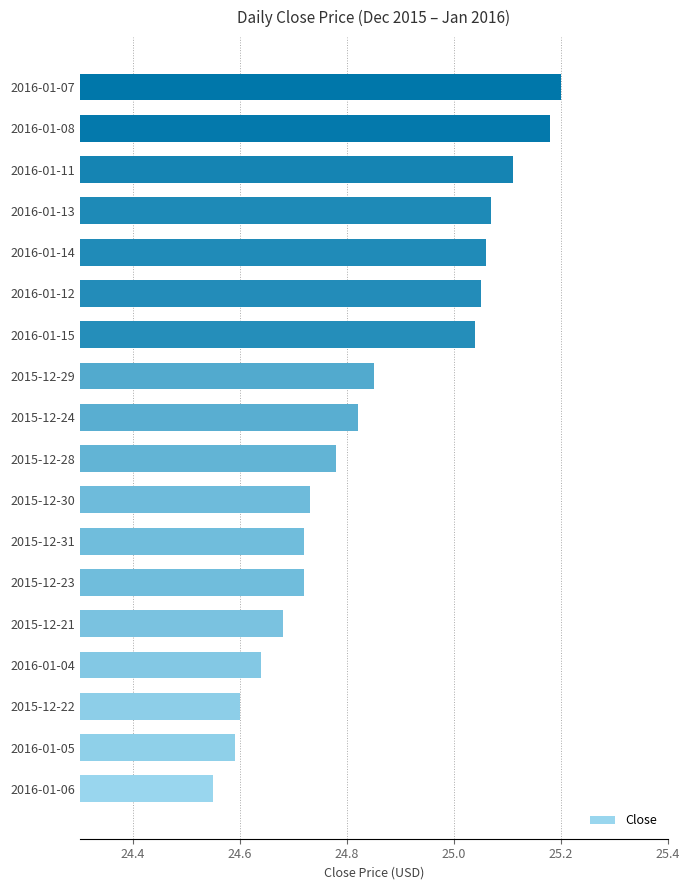

At which label is the value closest to 24?

2016-01-06